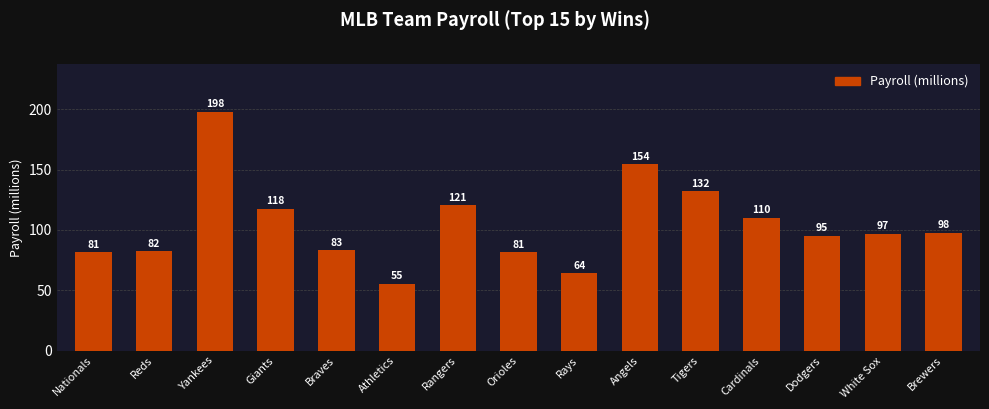

How many values exceed 96?

8